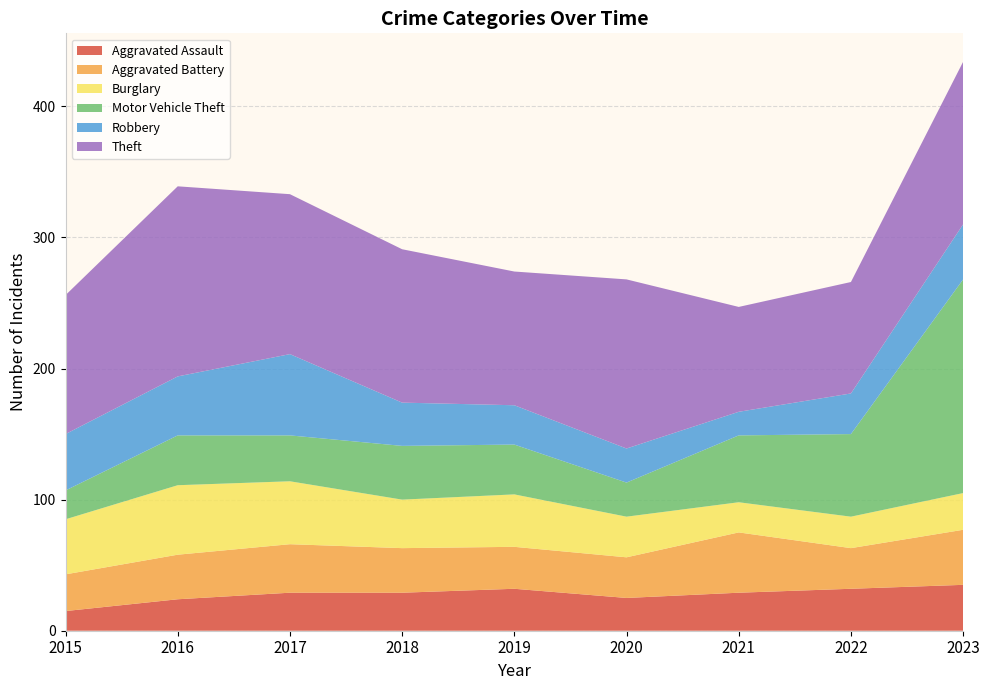

Reading right to left, extract all data points from this chart.

Aggravated Assault: 2023=35	2022=32	2021=29	2020=25	2019=32	2018=29	2017=29	2016=24	2015=15
Aggravated Battery: 2023=42	2022=31	2021=46	2020=31	2019=32	2018=34	2017=37	2016=34	2015=28
Burglary: 2023=28	2022=24	2021=23	2020=31	2019=40	2018=37	2017=48	2016=53	2015=42
Motor Vehicle Theft: 2023=163	2022=63	2021=51	2020=26	2019=38	2018=41	2017=35	2016=38	2015=22
Robbery: 2023=42	2022=31	2021=18	2020=26	2019=30	2018=33	2017=62	2016=45	2015=43
Theft: 2023=124	2022=85	2021=80	2020=129	2019=102	2018=117	2017=122	2016=145	2015=106